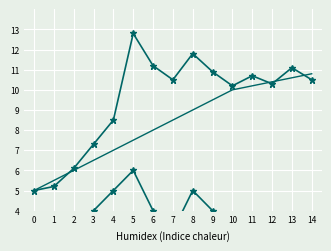

At which label does Count first exceed 3?

3